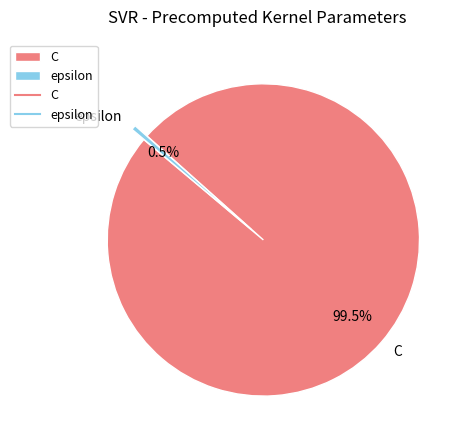

Is there a majority slice in this chart?

Yes